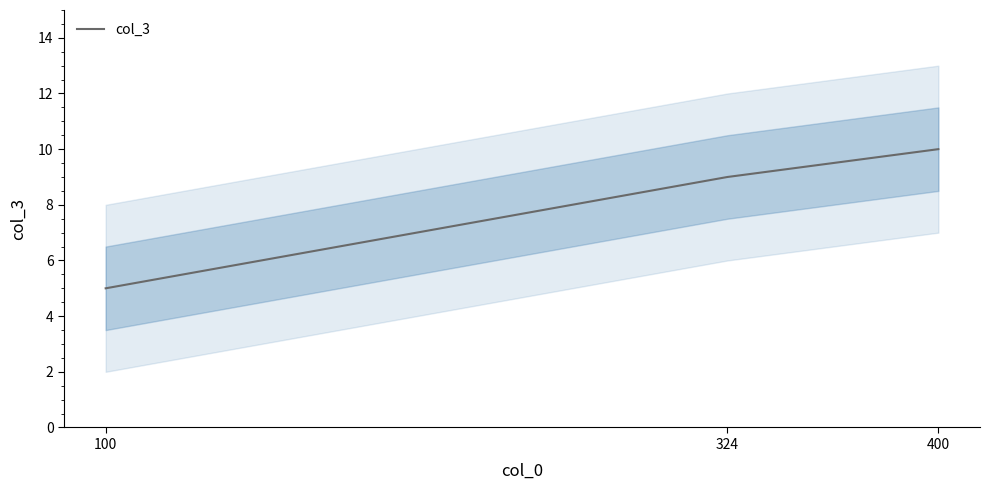

What is the difference between the maximum and minimum values?

5